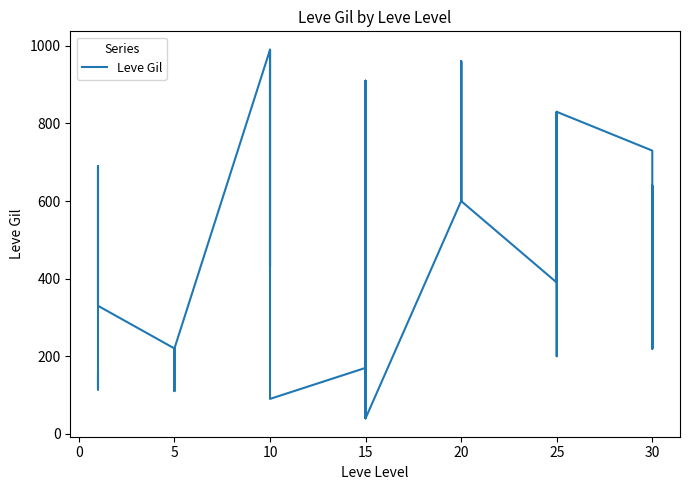

How many interior local peaks (higher than both neighbors) does the data have?

8